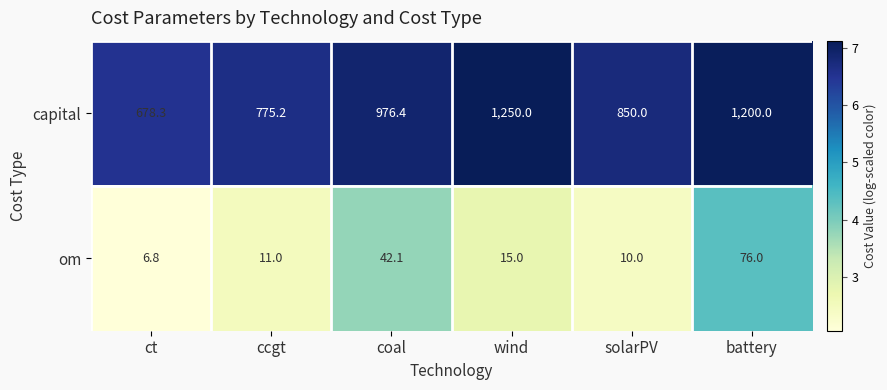

Which category has the highest value in the capital series?

wind